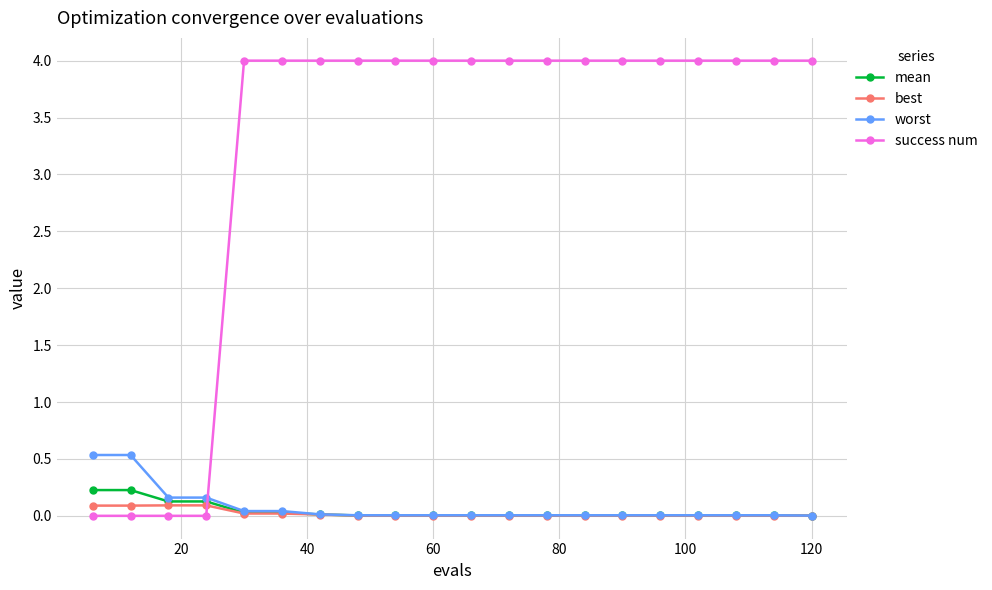

What is the greatest value displayed?

4.0